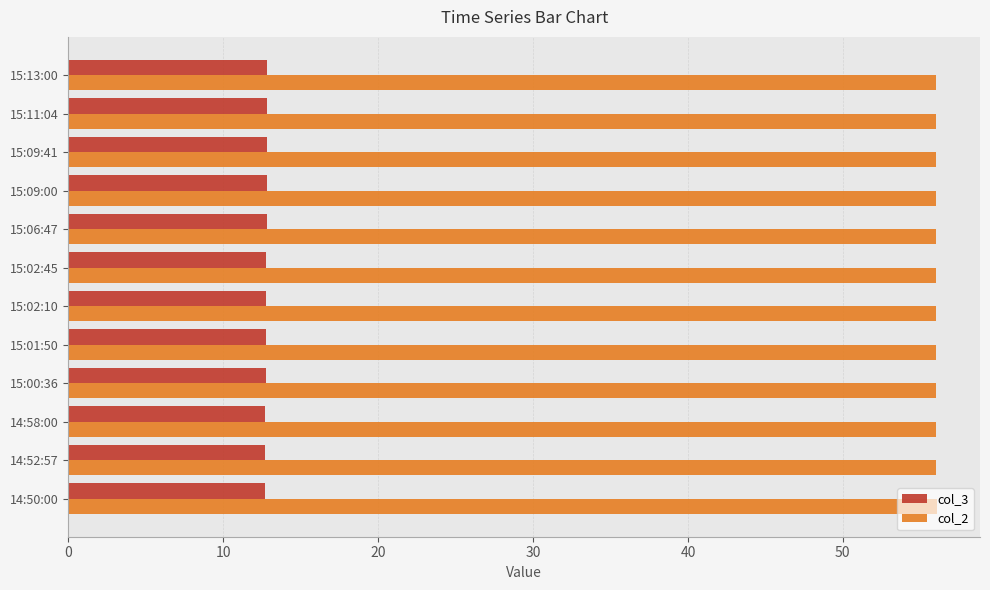

What are all the series names shown in the legend?

col_3, col_2